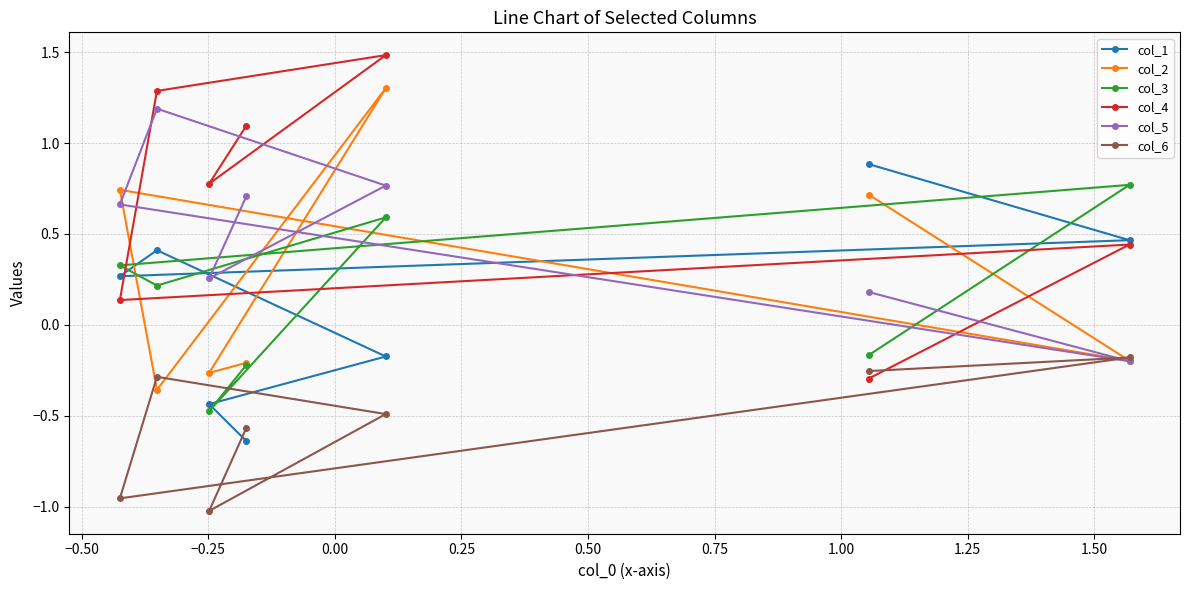

Which series has the largest range (max minus min)?

col_4